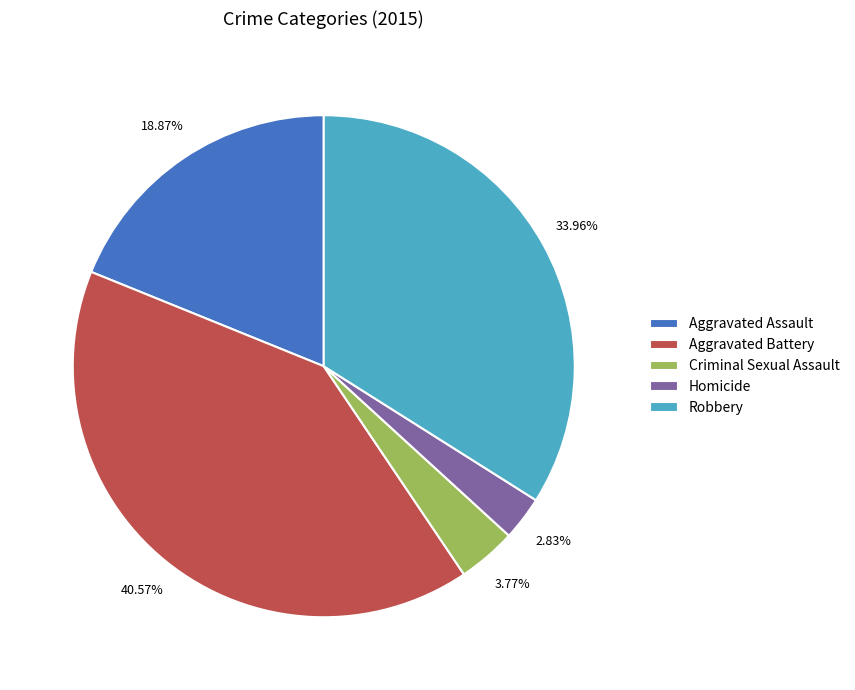

How many slices are in this pie chart?

5